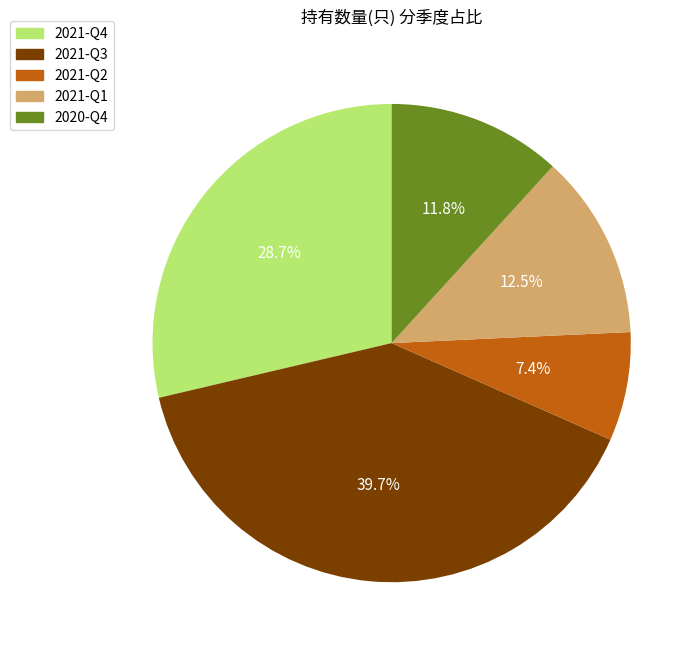

What is the ratio of the value at 2021-Q1 to the value at 2020-Q4?

1.1